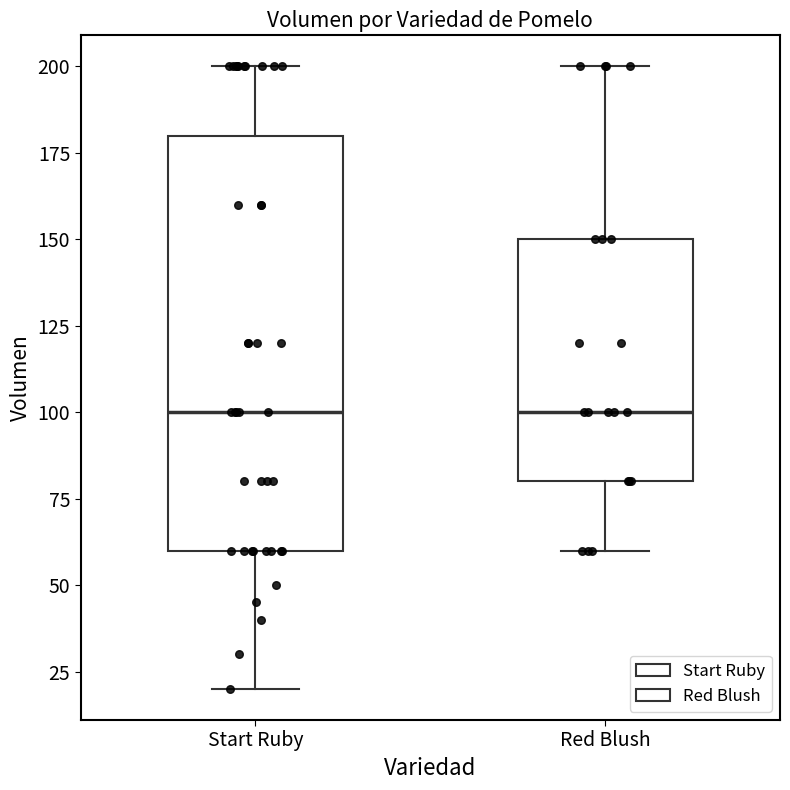

Reading left to right, transcribe this box plot: for each box, give where its median line is, the range the box spans, and where its two whiskers end, as read against the y-axis. The values are not printed on the chart, so give them approximately, as read against the axis.

Start Ruby: median 100, box 60 to 180, whiskers 20 to 200
Red Blush: median 100, box 80 to 150, whiskers 60 to 200